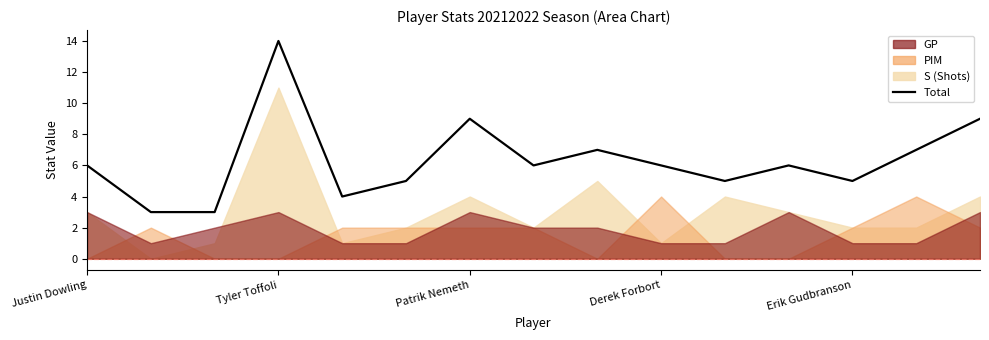

What is the maximum value shown in the chart?

14